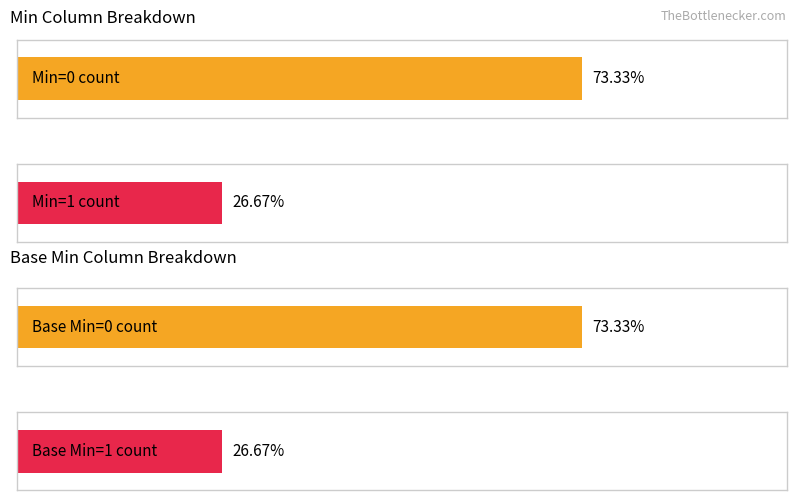

Is it true that Base Min equals 0 at Composition.attester?

True